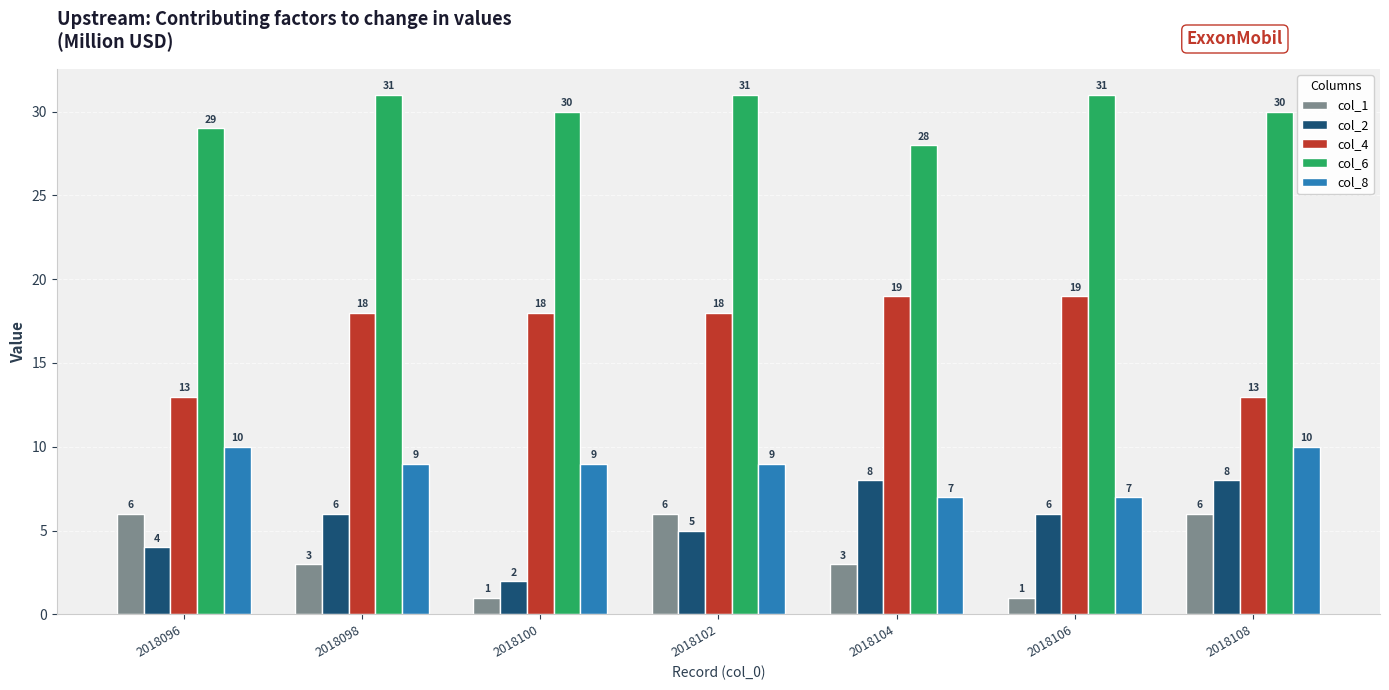

What is the difference between the maximum and second lowest values in the col_2 series?

4